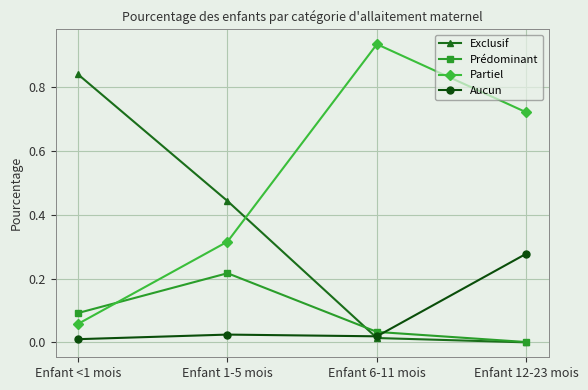

What position from the left is Enfant 1-5 mois?

2